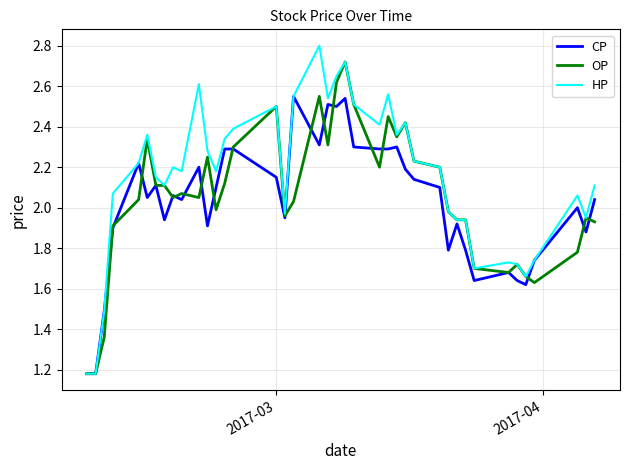

Which series has the largest total across all categories?

HP